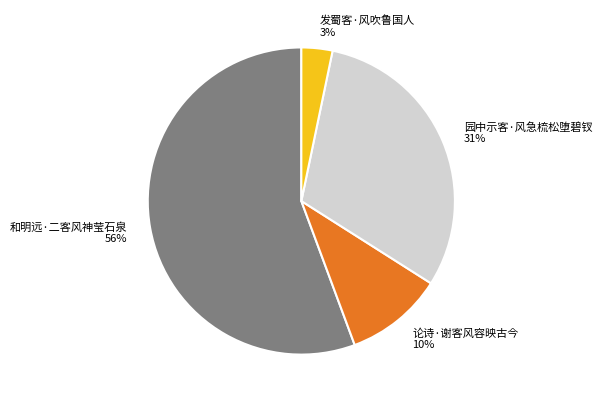

Do 园中示客·风急梳松堕碧钗 and 发蜀客·风吹鲁国人 together represent more than half of the pie?

No